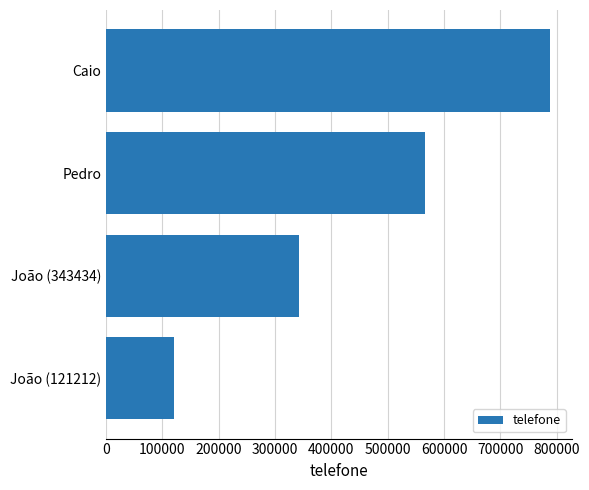

What is the change in value from João (121212) to Pedro?

+444444